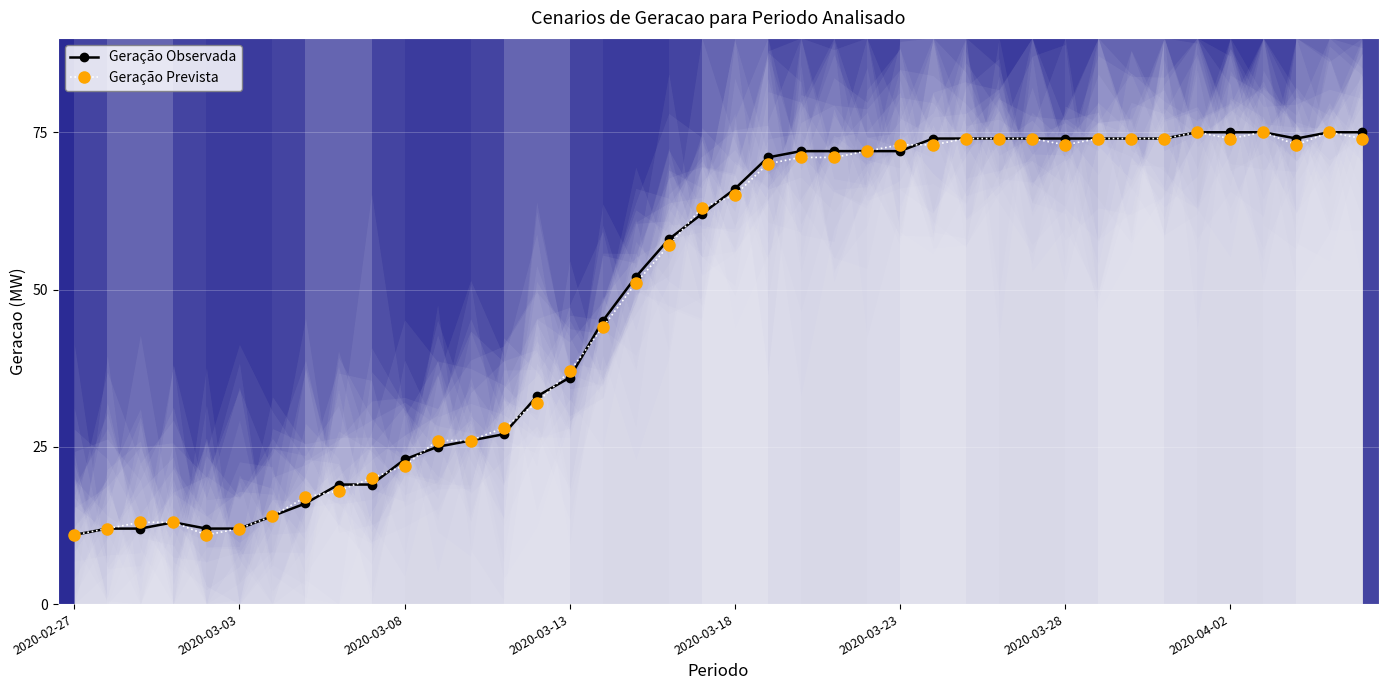

True or false: Geração Observada has more than 2 points higher than both neighbors.

False